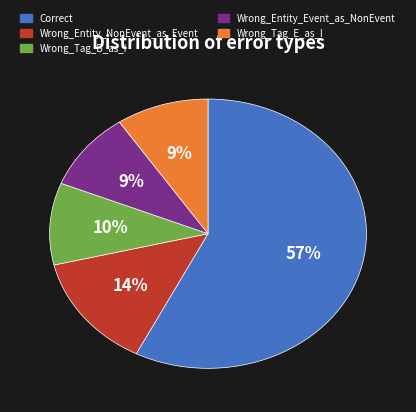

Count the number of slices in the pie.

5